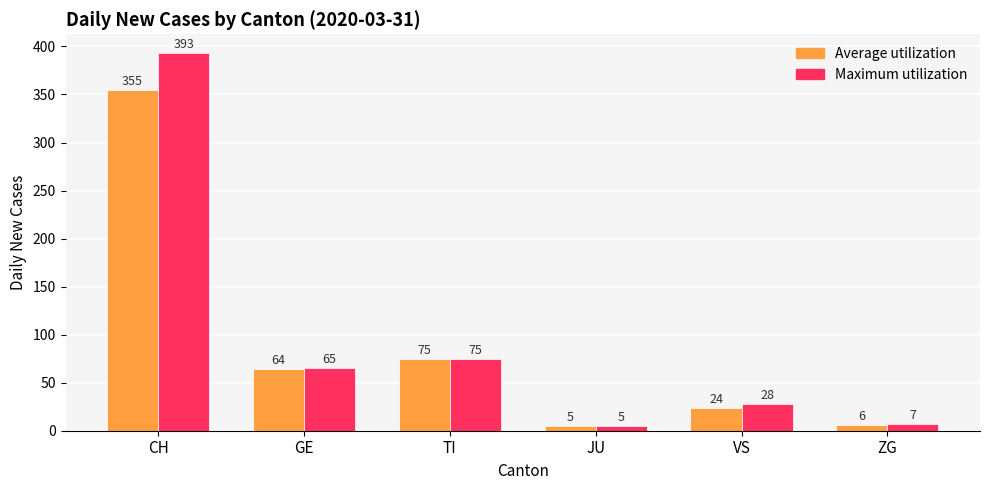

Reading left to right, extract all data points from this chart.

Average utilization: CH=355	GE=64	TI=75	JU=5	VS=24	ZG=6
Maximum utilization: CH=393	GE=65	TI=75	JU=5	VS=28	ZG=7